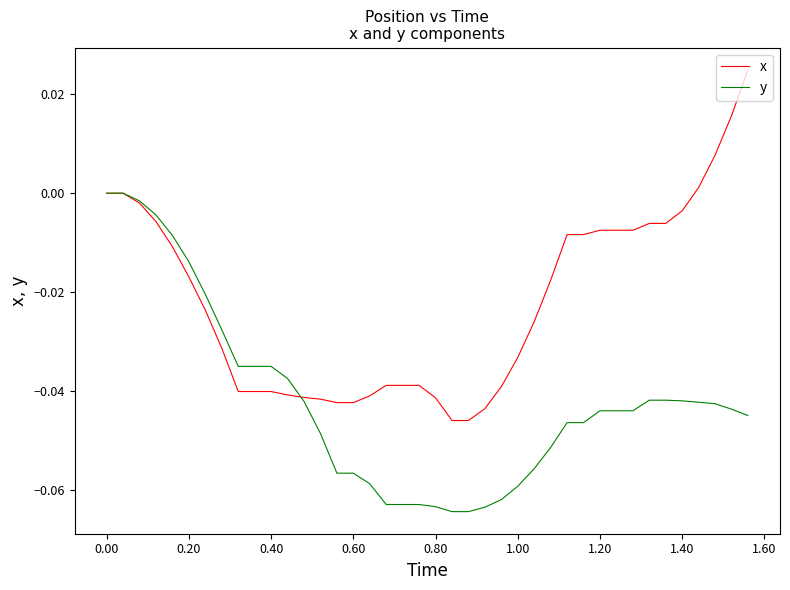

Which series has the largest range (max minus min)?

x